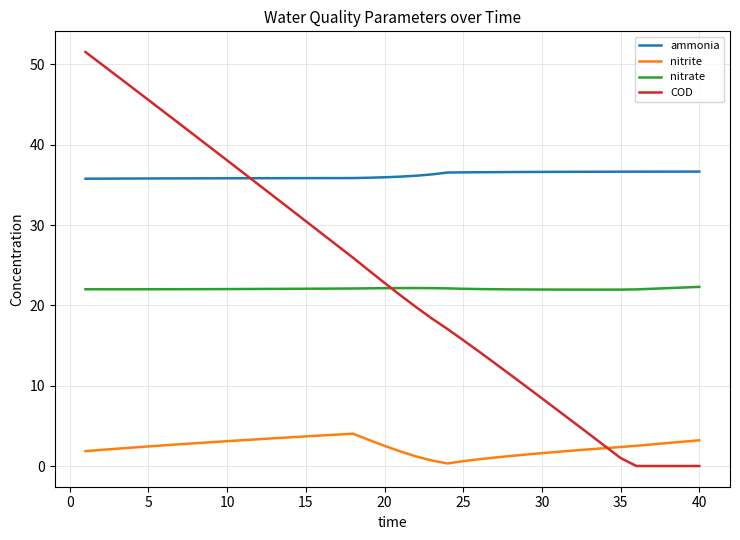

Which series has the largest total across all categories?

ammonia